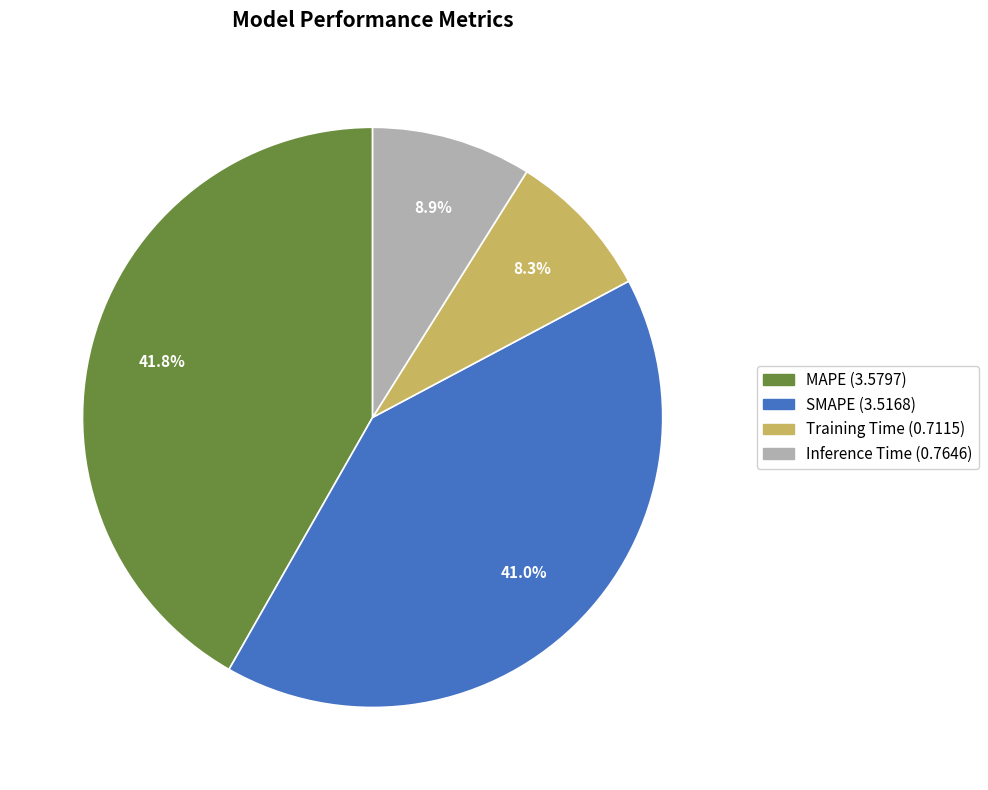

To the nearest percent, what is the difference between the SMAPE and Training Time slice percentages?

33%